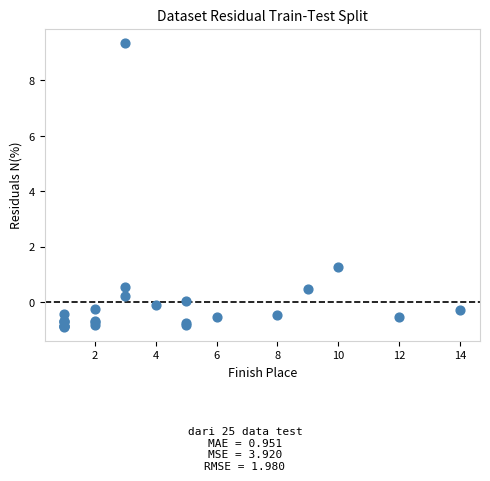

What Y value in the scatter plot is closest to 4?

1.3